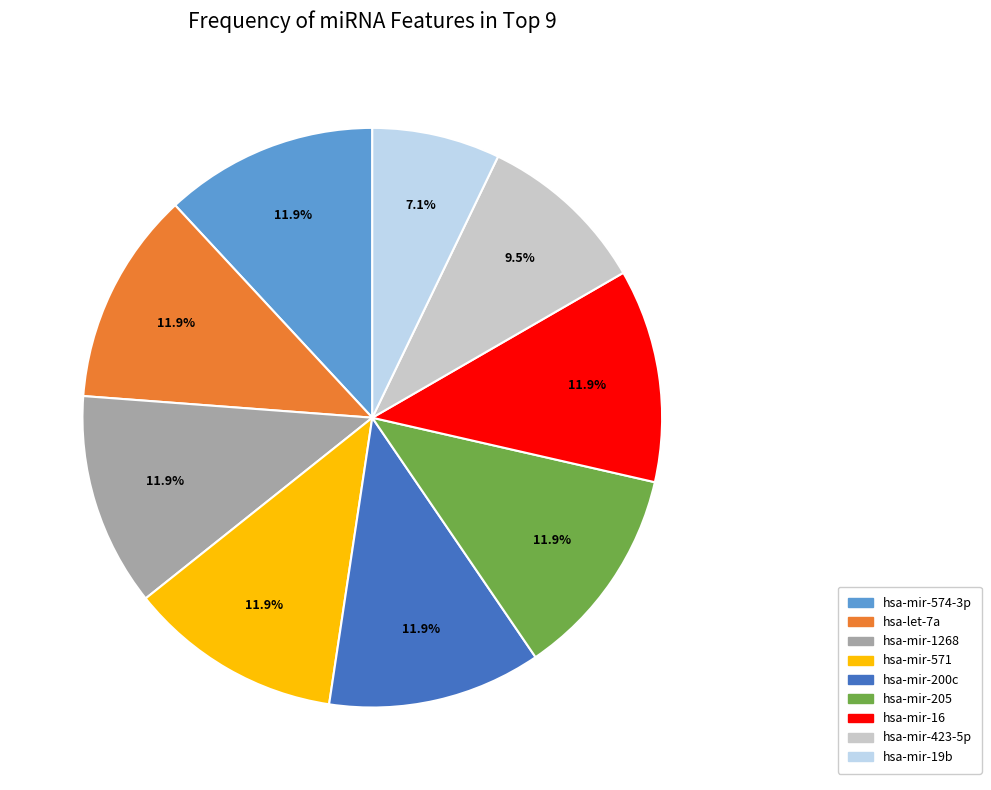

Count the number of slices in the pie.

9